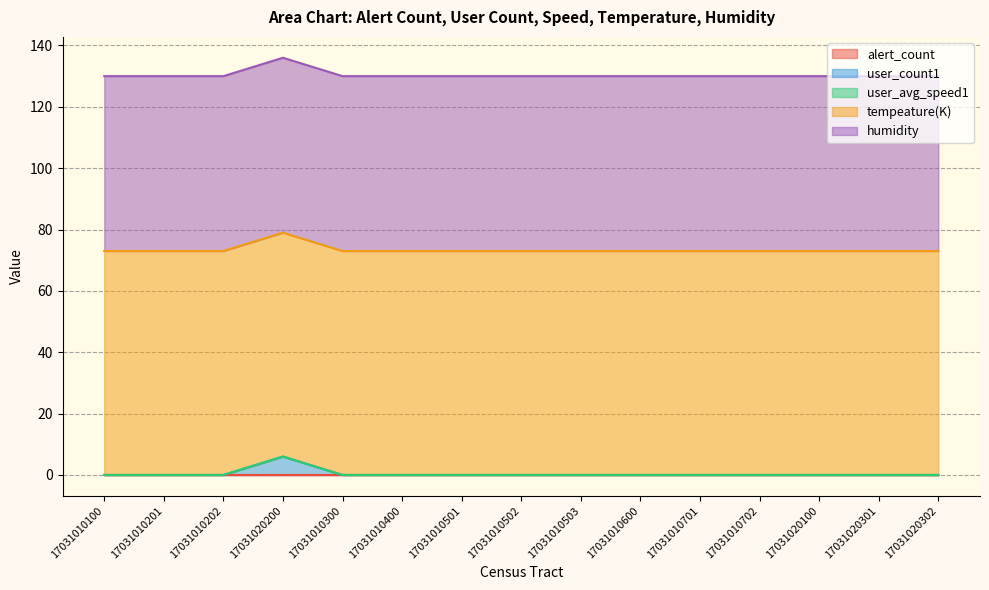

Which series has the largest total across all categories?

tempeature(K)